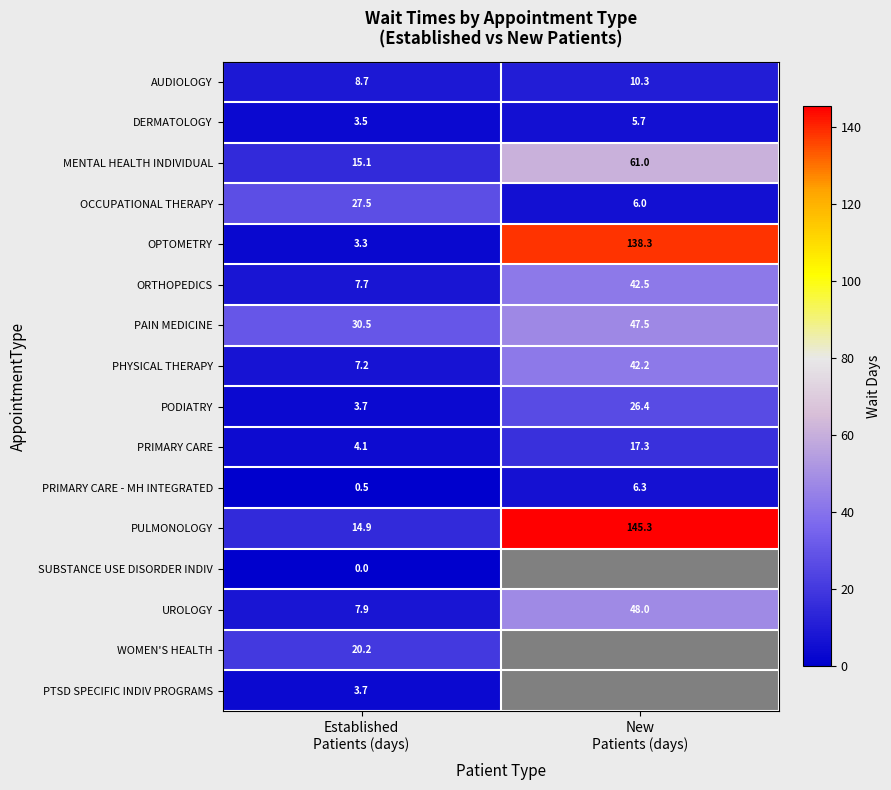

What is the average value of the PHYSICAL THERAPY series?

24.7